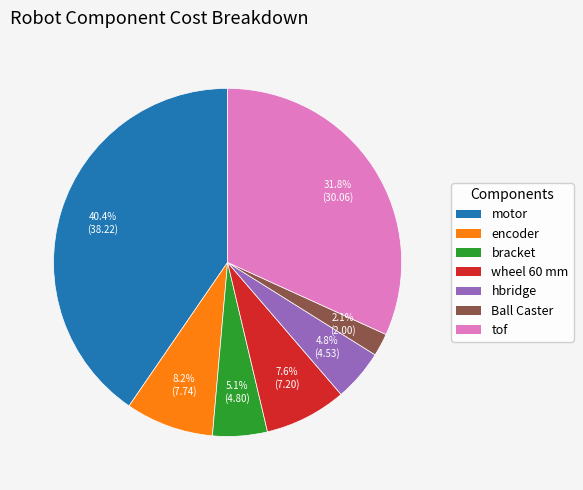

Is it true that motor is 33% of the pie?

False